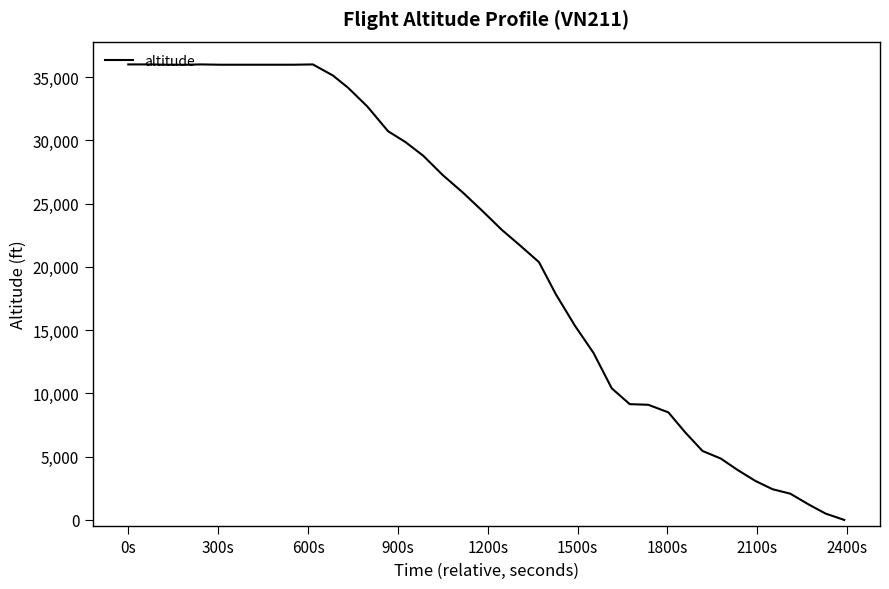

What is the sum of all values?

843675